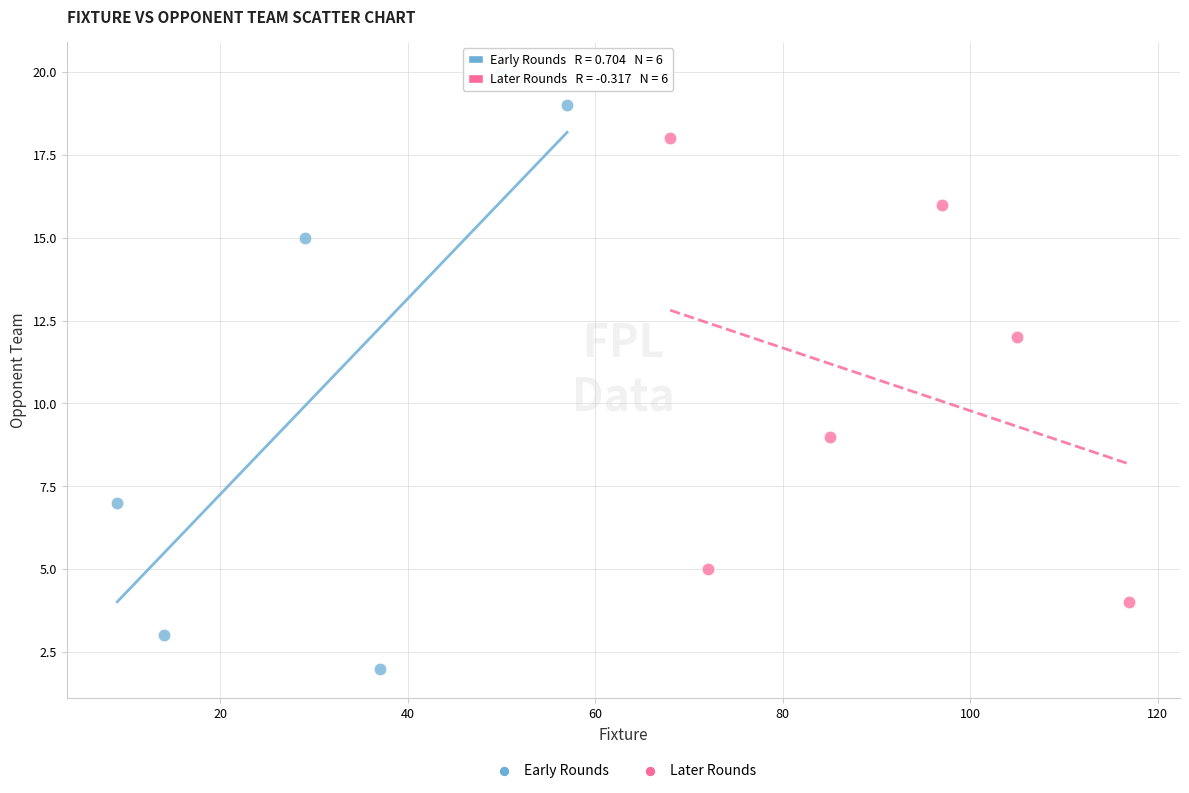

Which series contains the lowest Y value?

Early Rounds